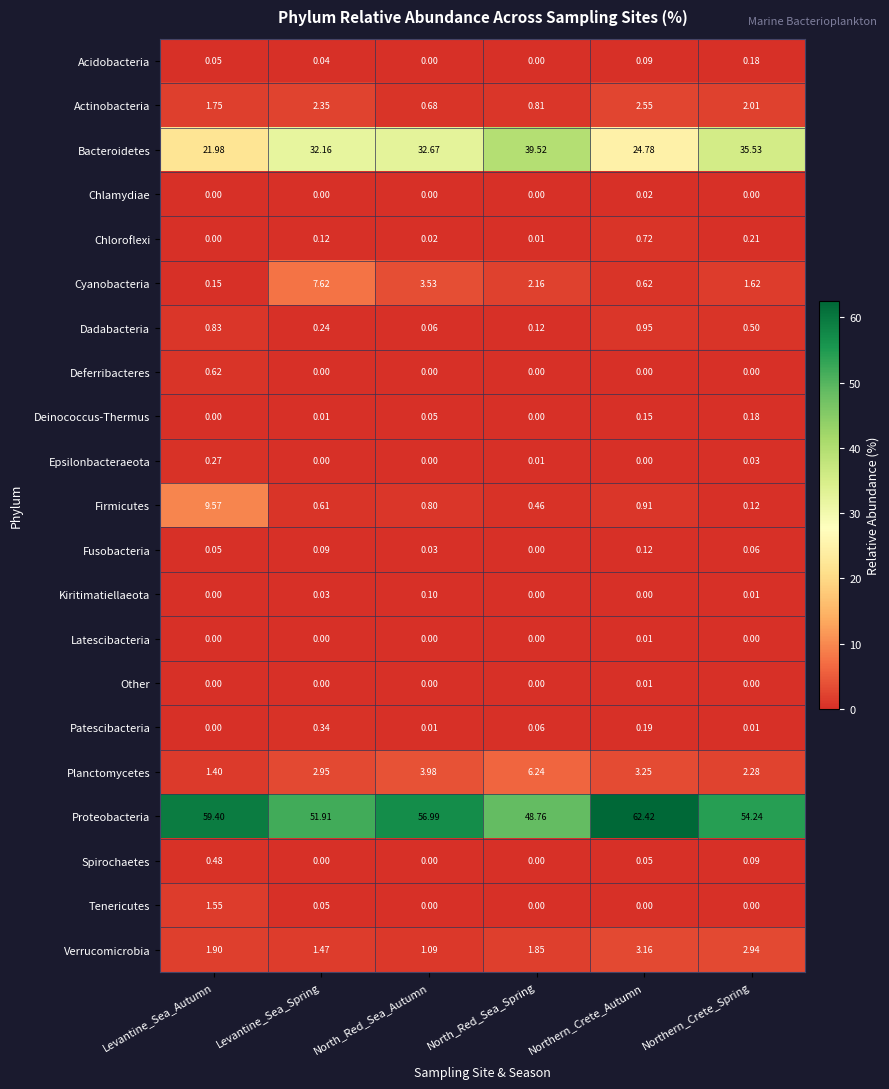

At which label does Actinobacteria reach its minimum?

North_Red_Sea_Autumn